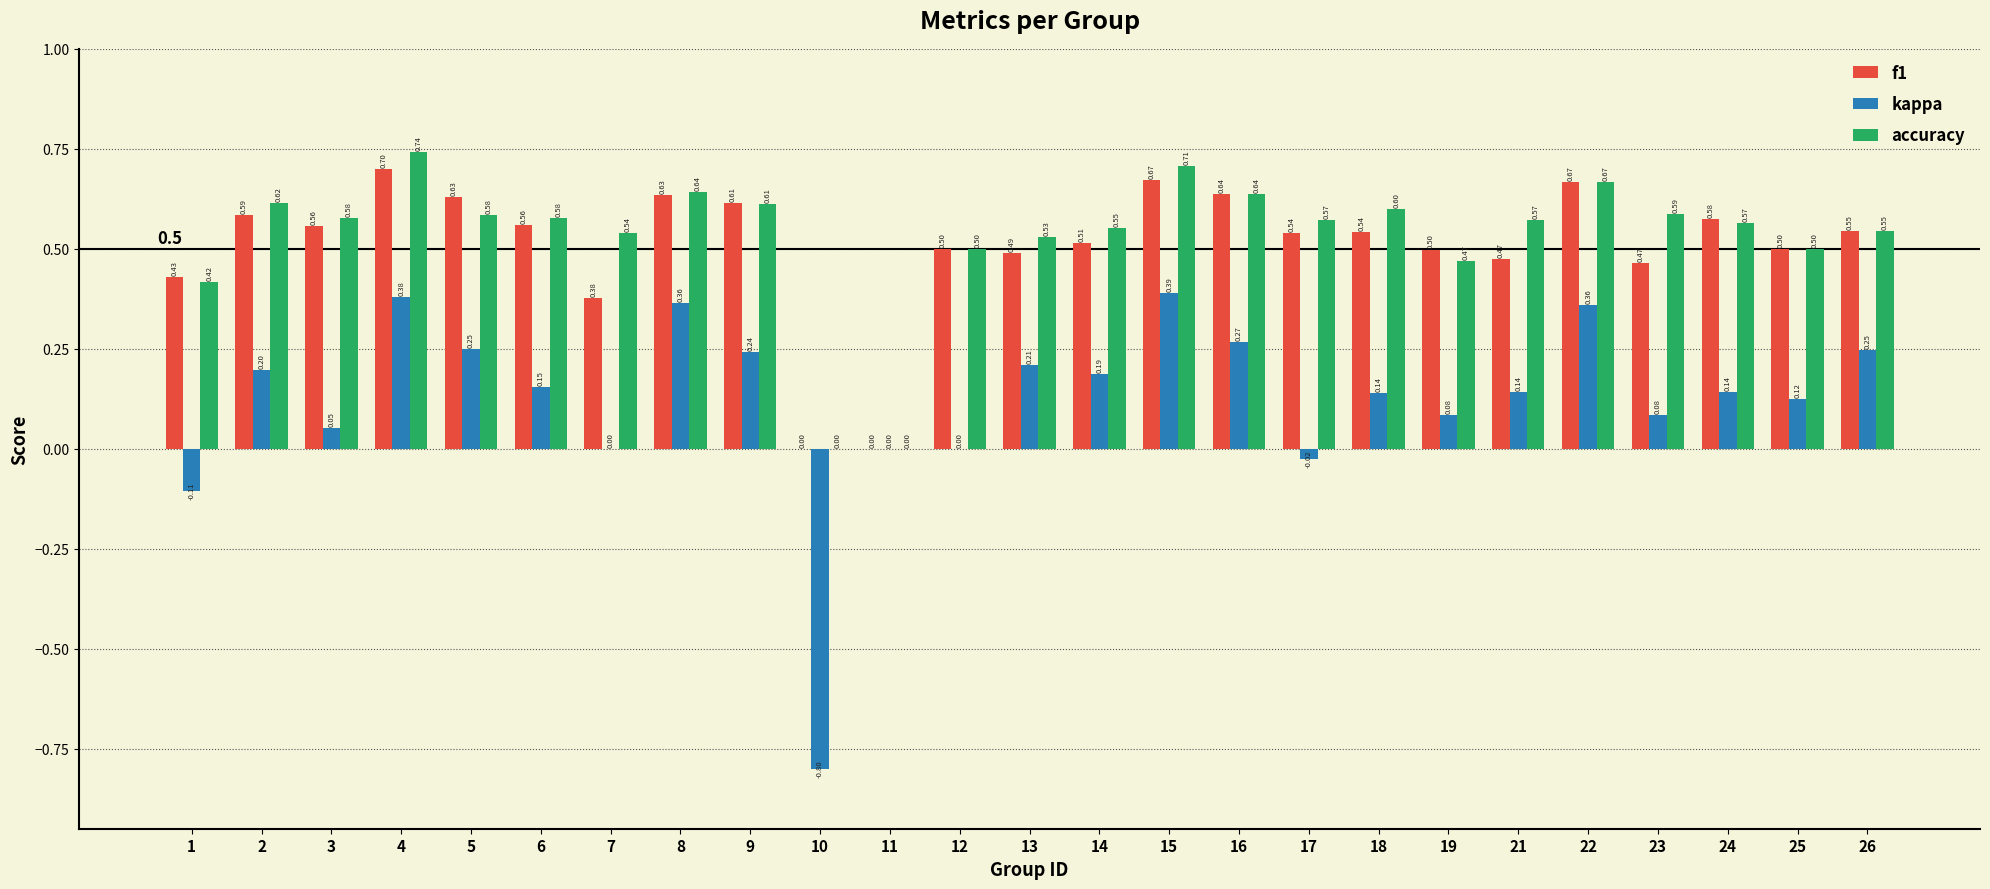

What is the sum of all f1 values?

12.7